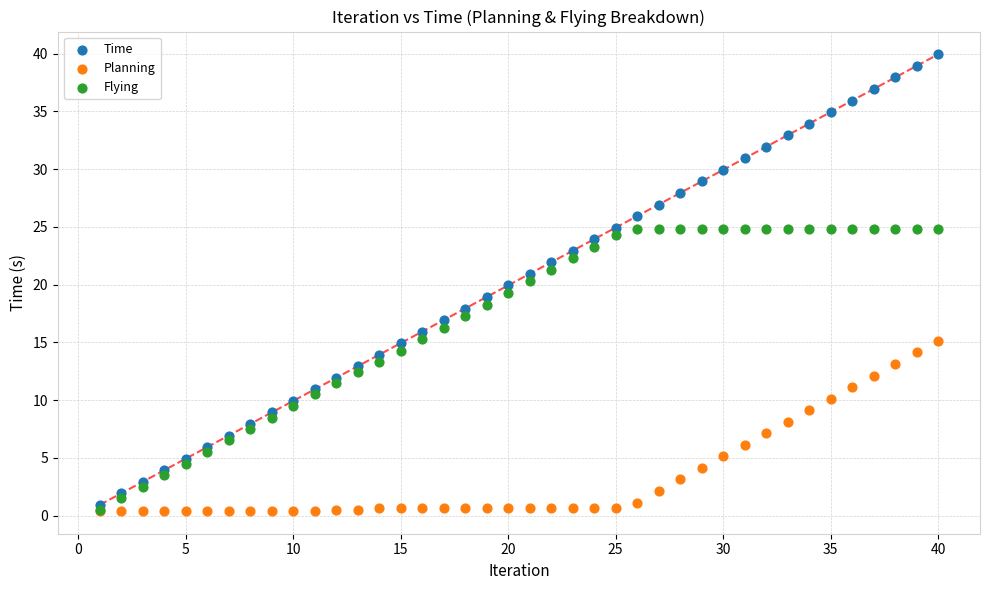

What are all the series names shown in the legend?

Time, Planning, Flying